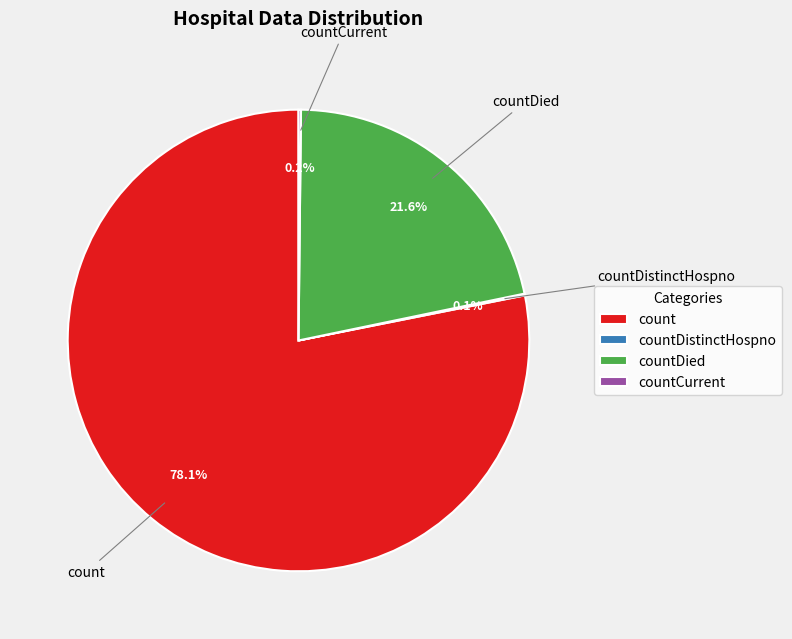

What is the largest slice in the pie chart?

count